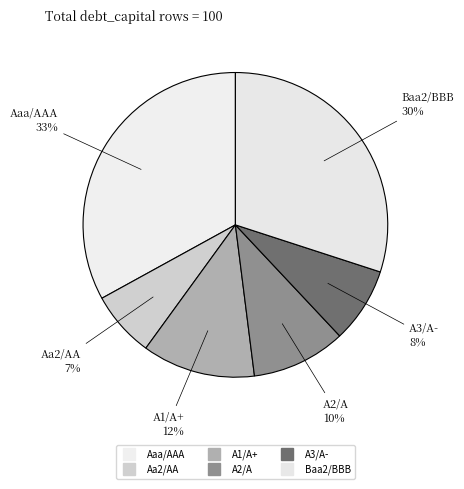

How many segments does this pie chart have?

6